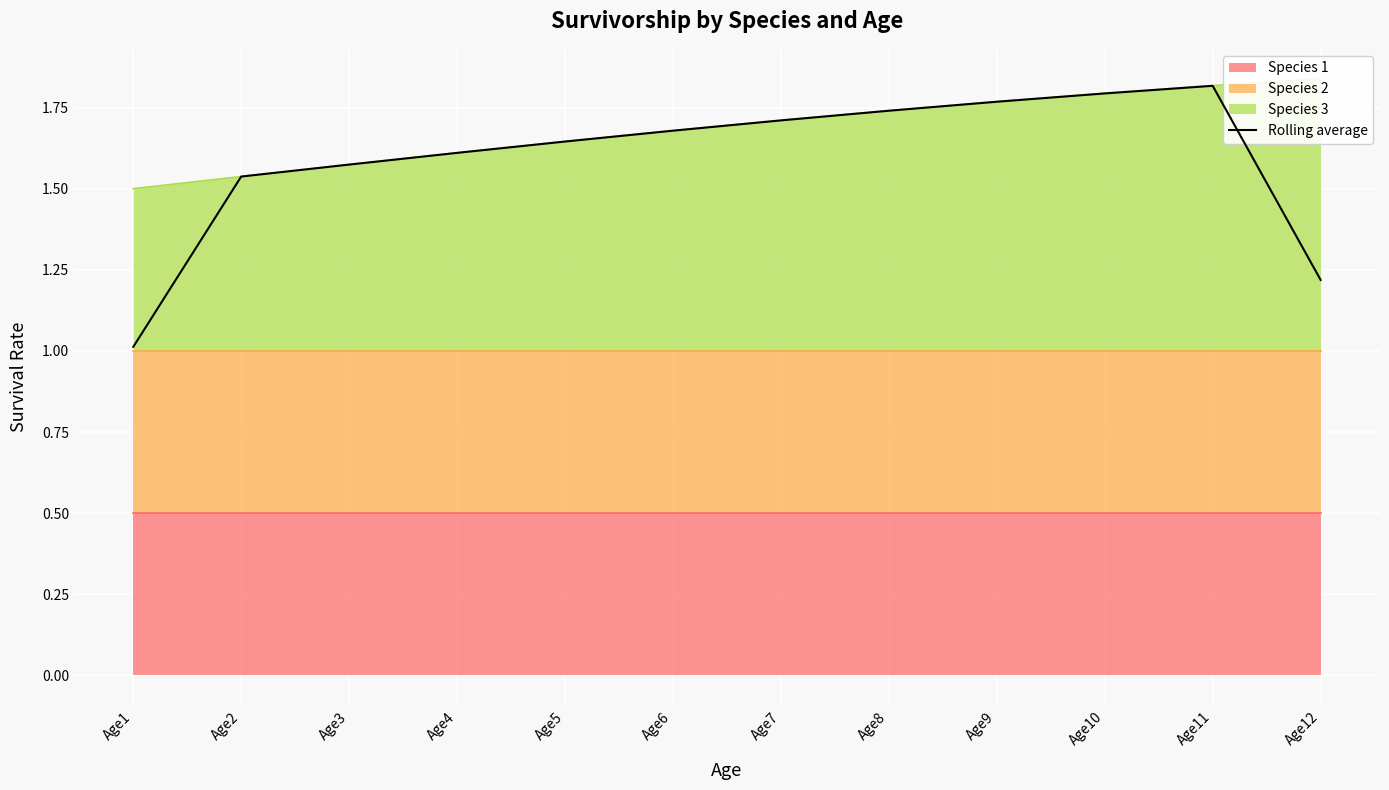

What is the greatest value displayed?

1.8